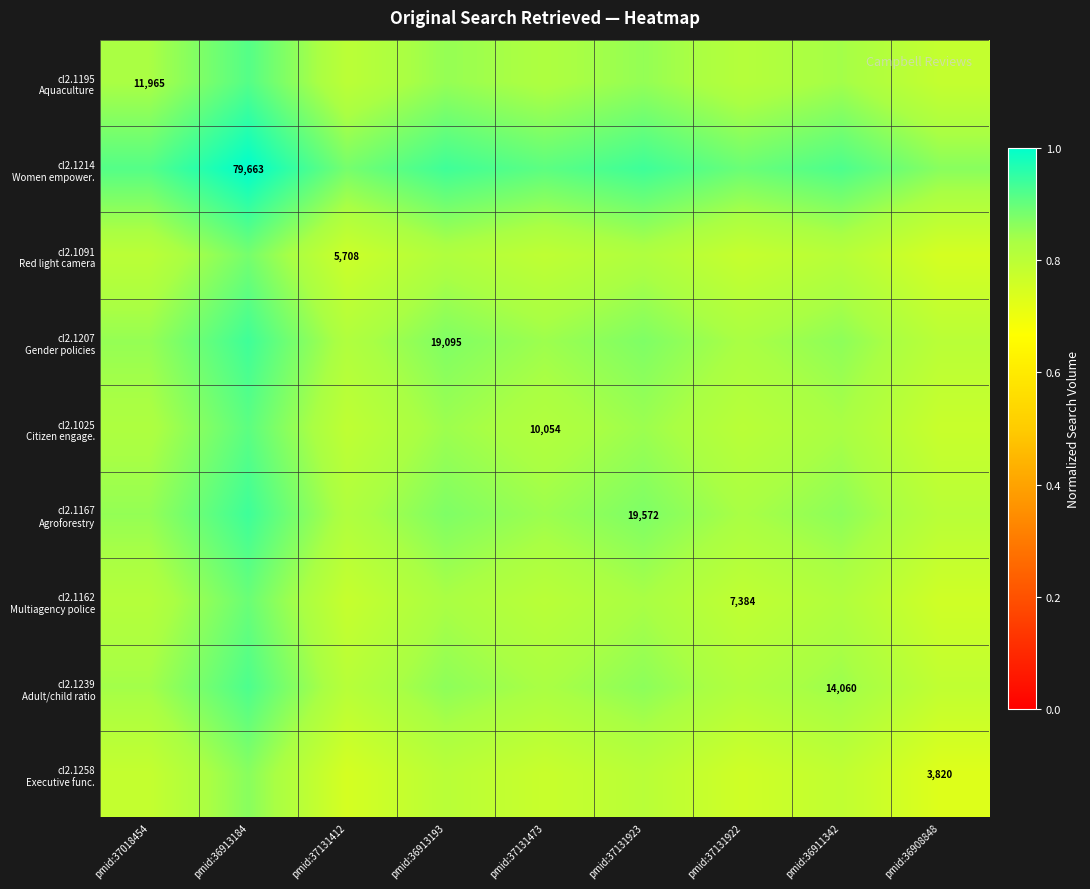

Count the cl2.1258 Executive func. values in the range 0 to 1.

9